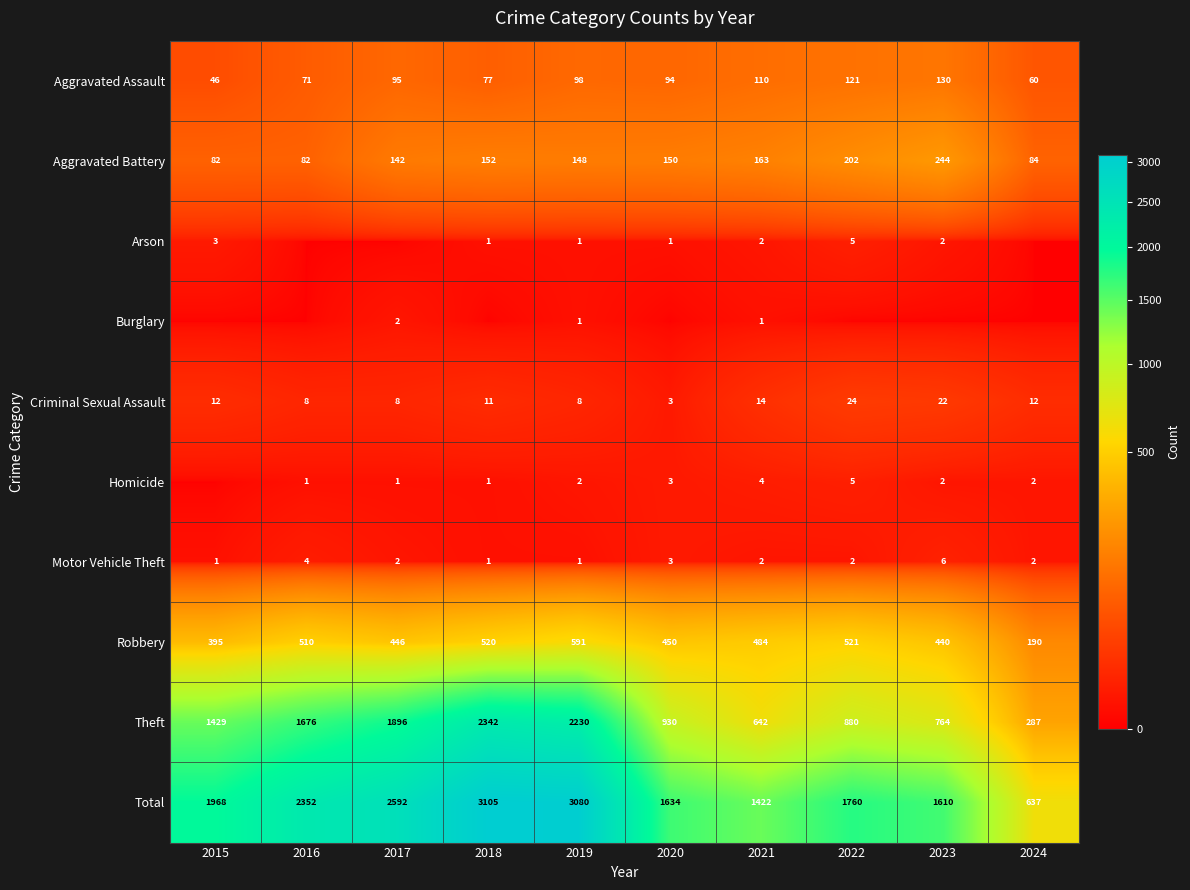

Rank the series by their maximum value, from lowest to highest.

Burglary, Arson, Homicide, Motor Vehicle Theft, Criminal Sexual Assault, Aggravated Assault, Aggravated Battery, Robbery, Theft, Total